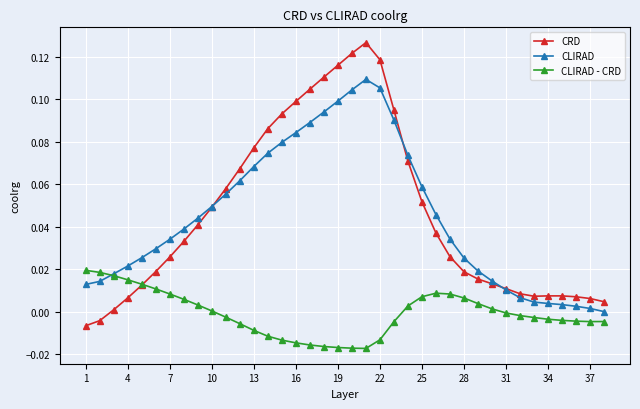

Count the number of categories in the chart.

38